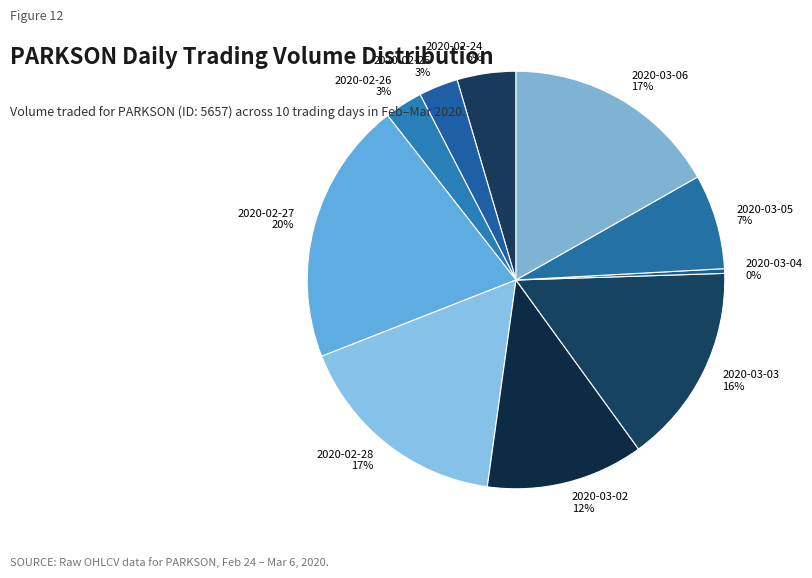

Approximately how many times larger is the value at 2020-03-05 compared to 2020-03-06?

0.4